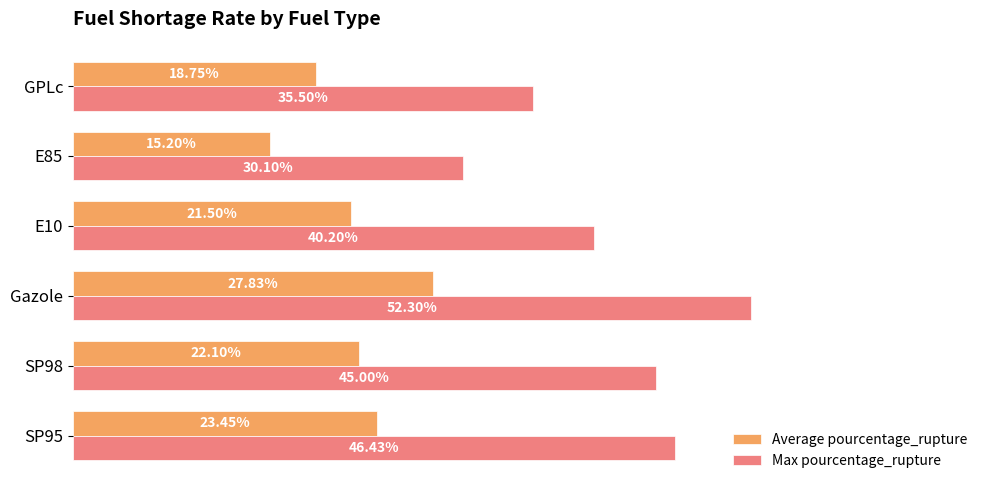

List the series in order of their peak value, highest first.

Max pourcentage_rupture, Average pourcentage_rupture